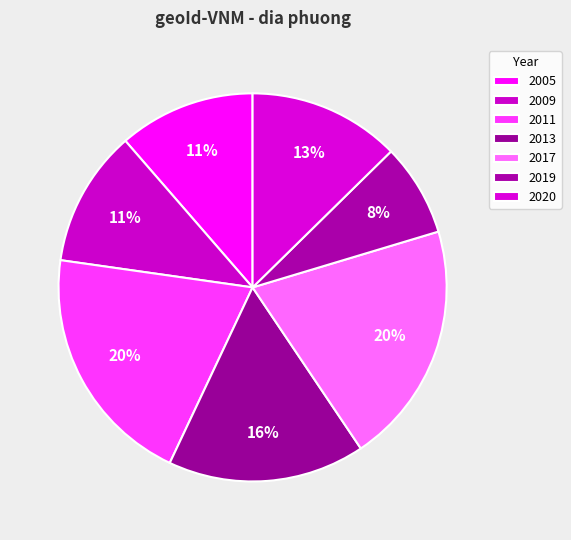

What percentage is the 2011 slice, to the nearest percent?

20%